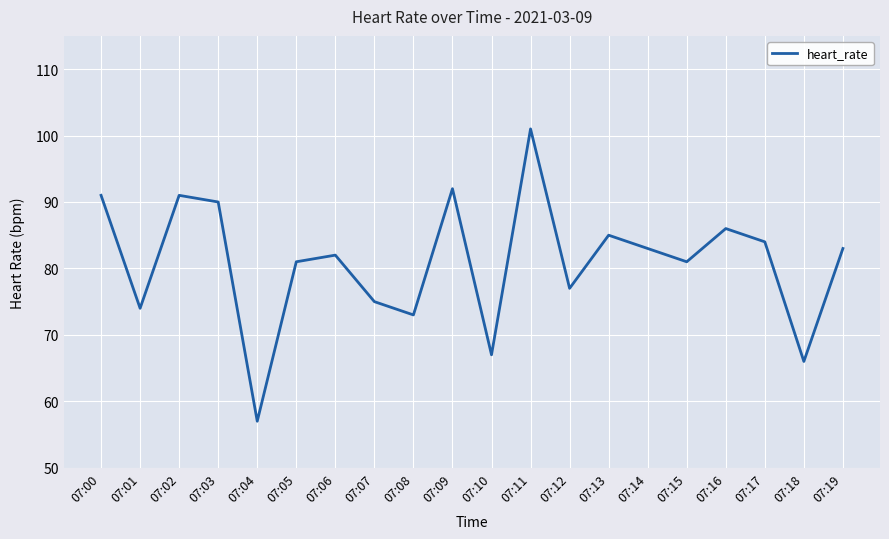

What is the greatest value displayed?

101